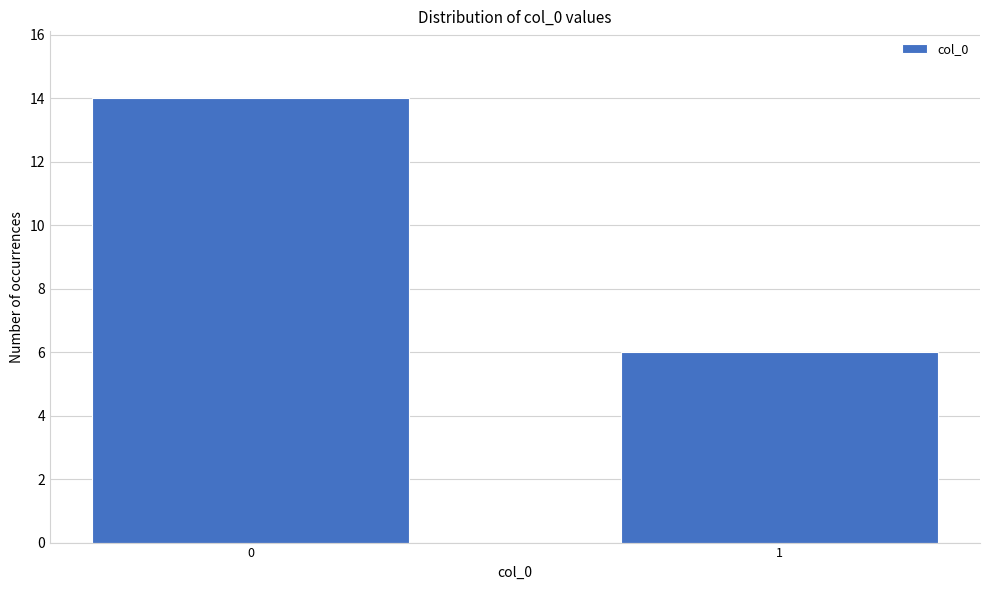

Reading right to left, list all the values displayed in this chart.

6	14